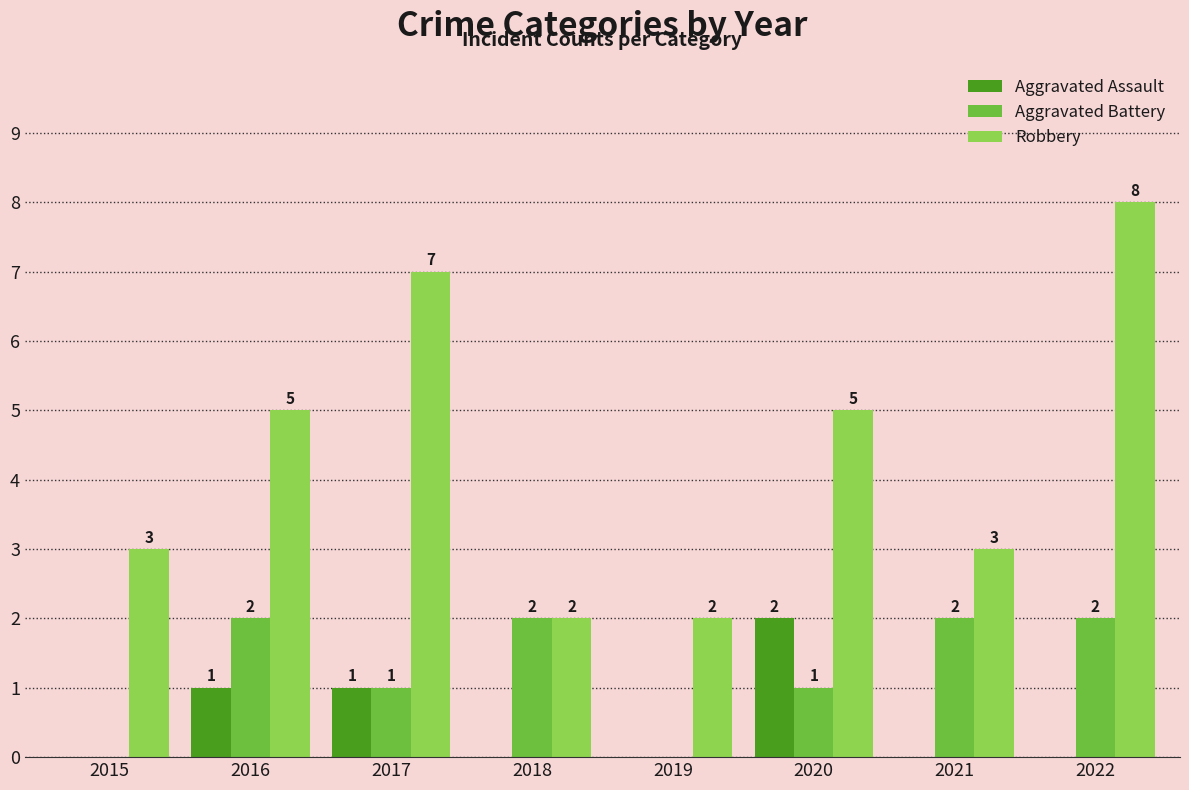

What is the sum of all Aggravated Battery values?

10